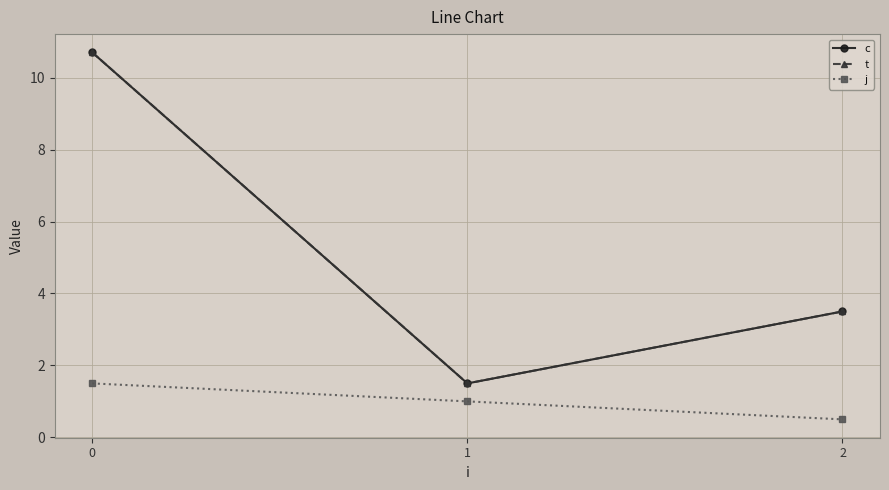

What is the difference between the c values at 1 and 2?

2.0